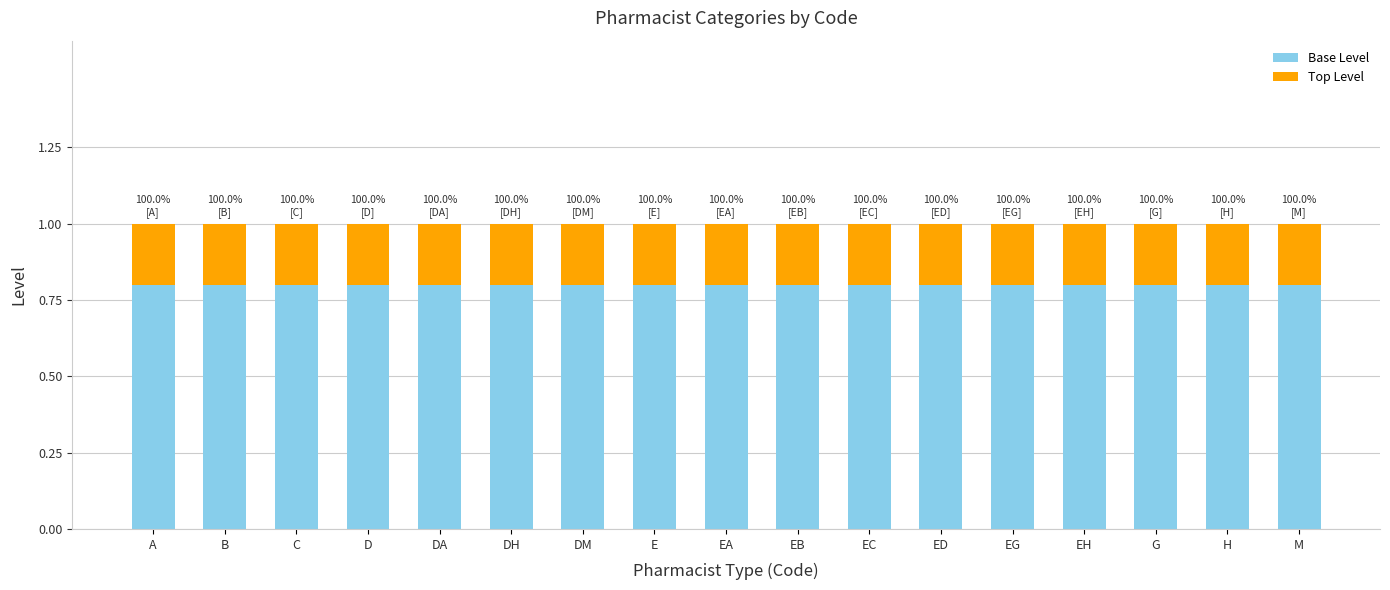

The Base Level series shows 1.3 at B. True or false?

False